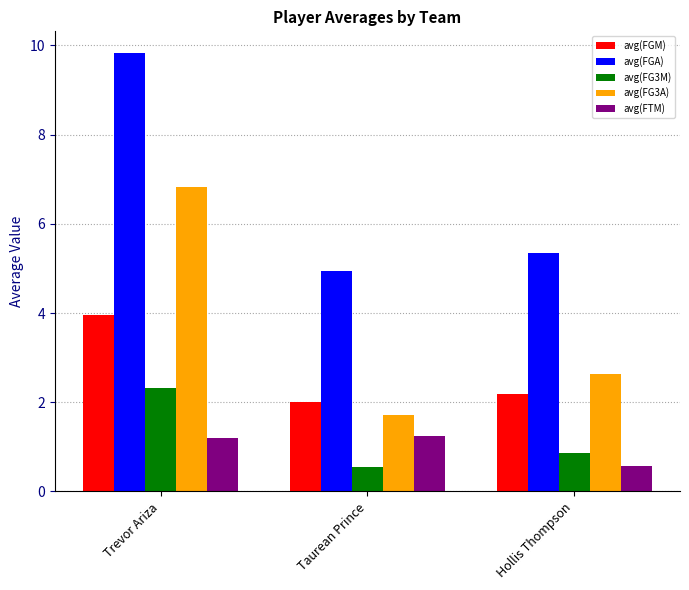

Are the bars grouped side by side (vs. stacked)?

Yes